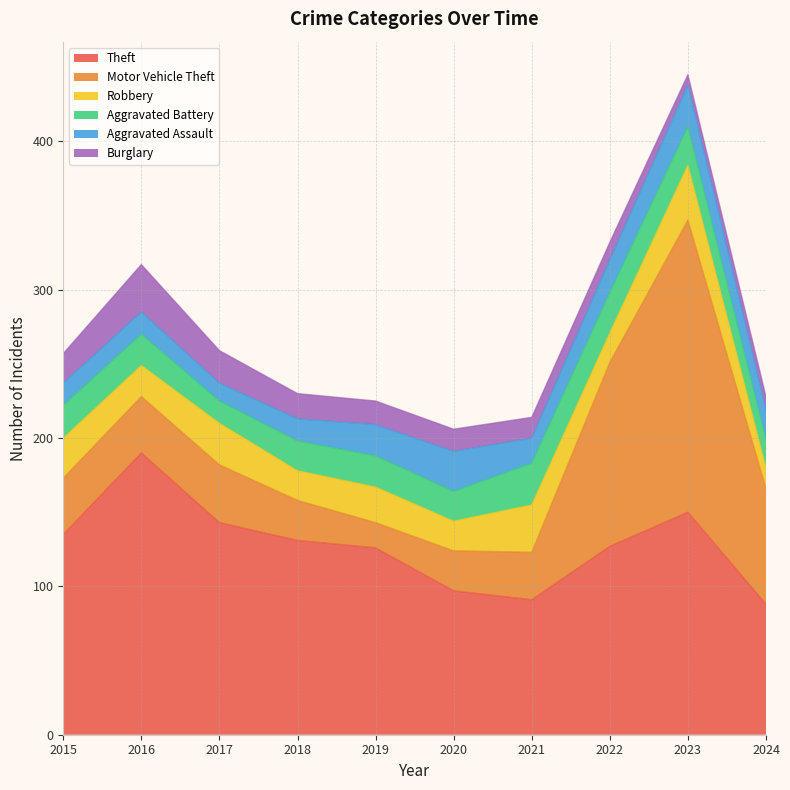

At which label does Theft reach its peak?

2016